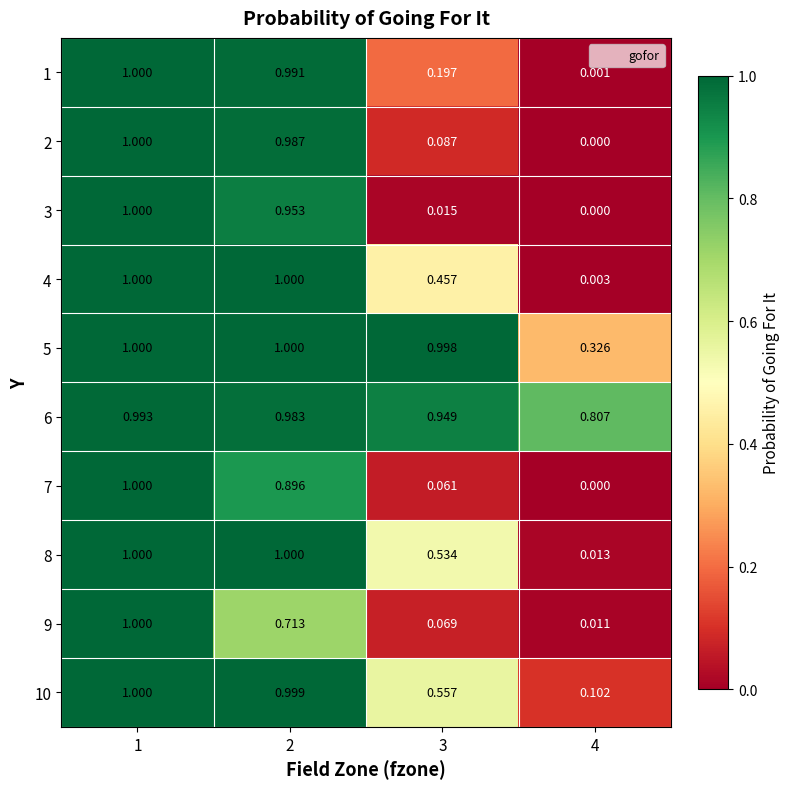

What is the spread (max minus min) of values at 2?

0.3